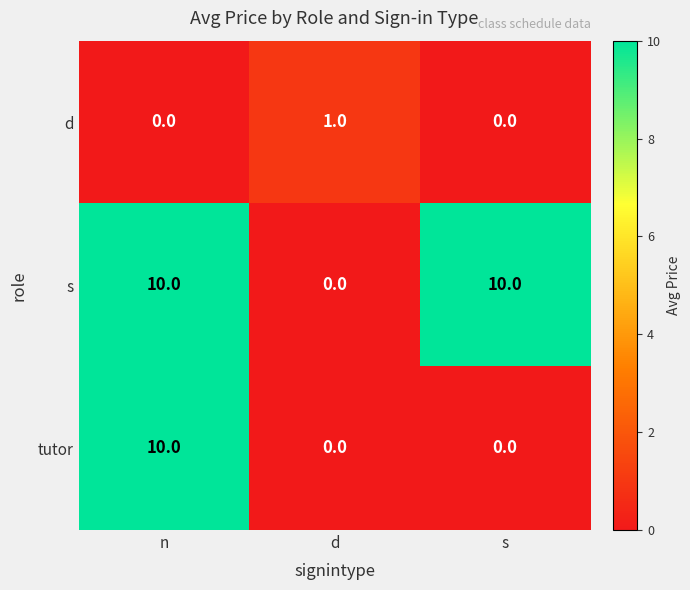

Is it true that d equals 0 at n?

True